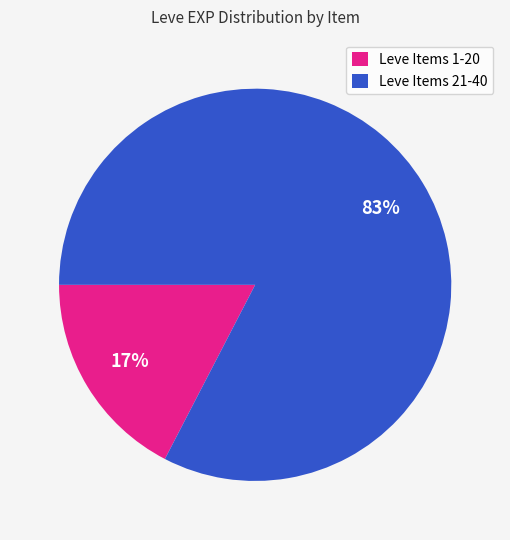

Is it true that Leve Items 21-40 is 83% of the pie?

True